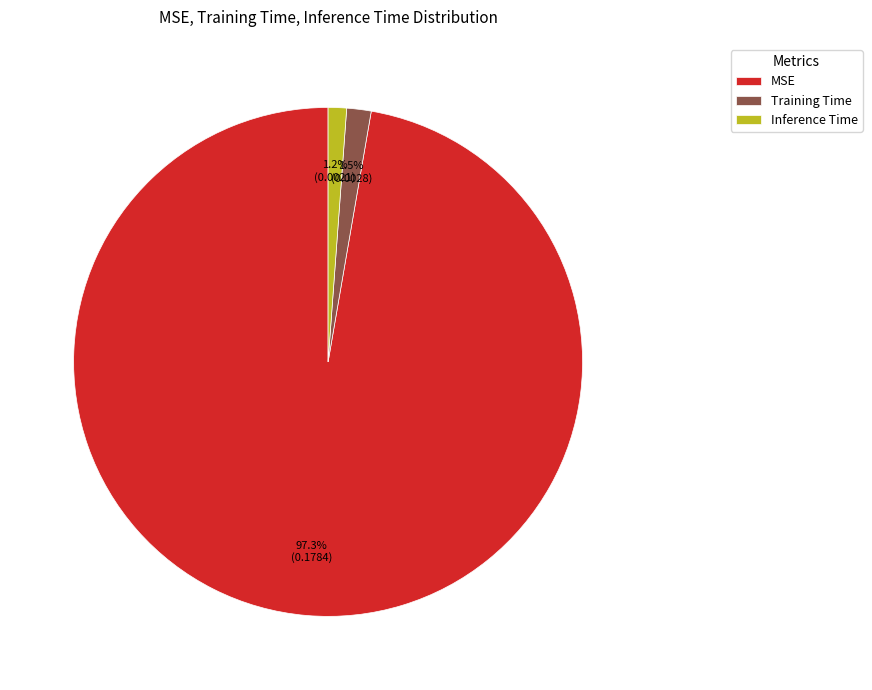

Which category has the biggest portion of the pie?

MSE